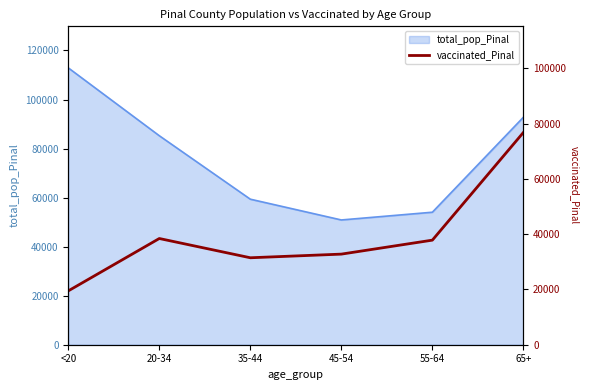

Reading right to left, extract all data points from this chart.

65+=76777	55-64=37827	45-54=32772	35-44=31454	20-34=38419	<20=19474